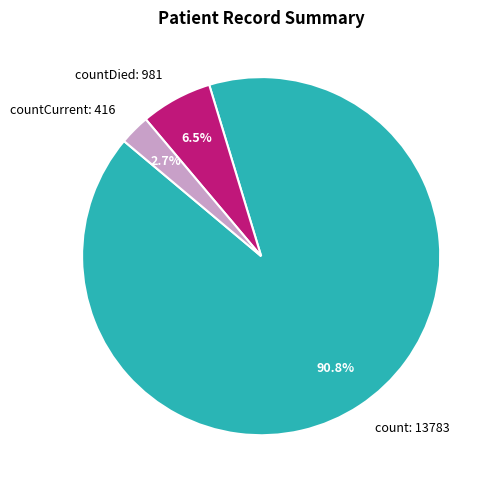

What is the ratio of the value at countCurrent: 416 to the value at countDied: 981?

0.4